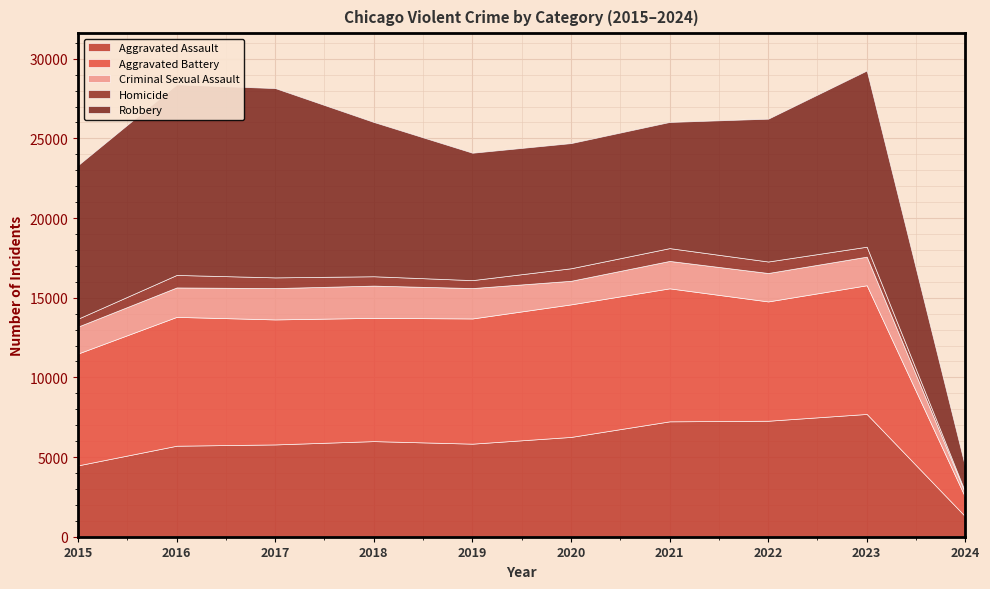

At how many categories does at least one series exceed 7881?

9